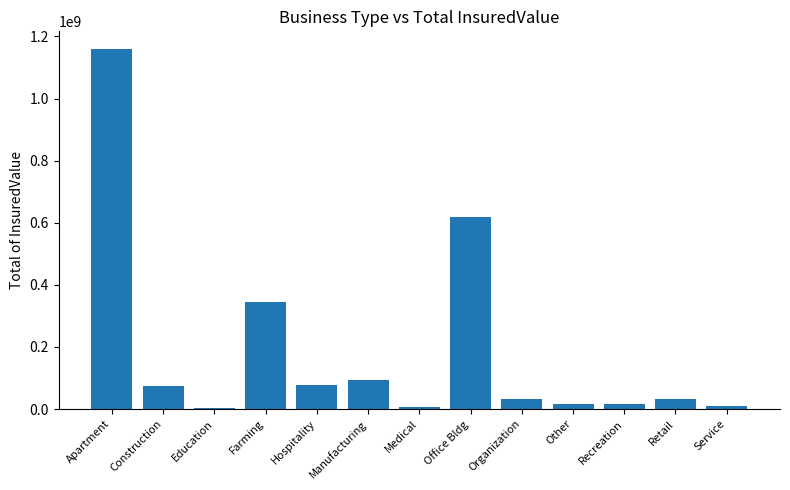

How many categories are shown in the chart?

13